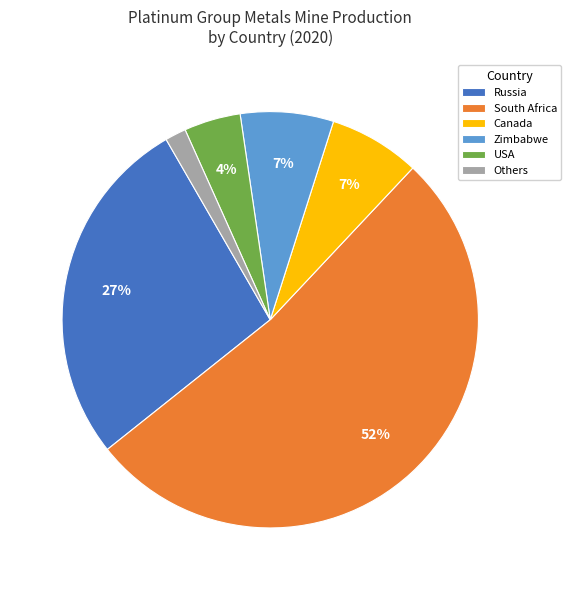

Do South Africa and Canada together represent more than half of the pie?

Yes